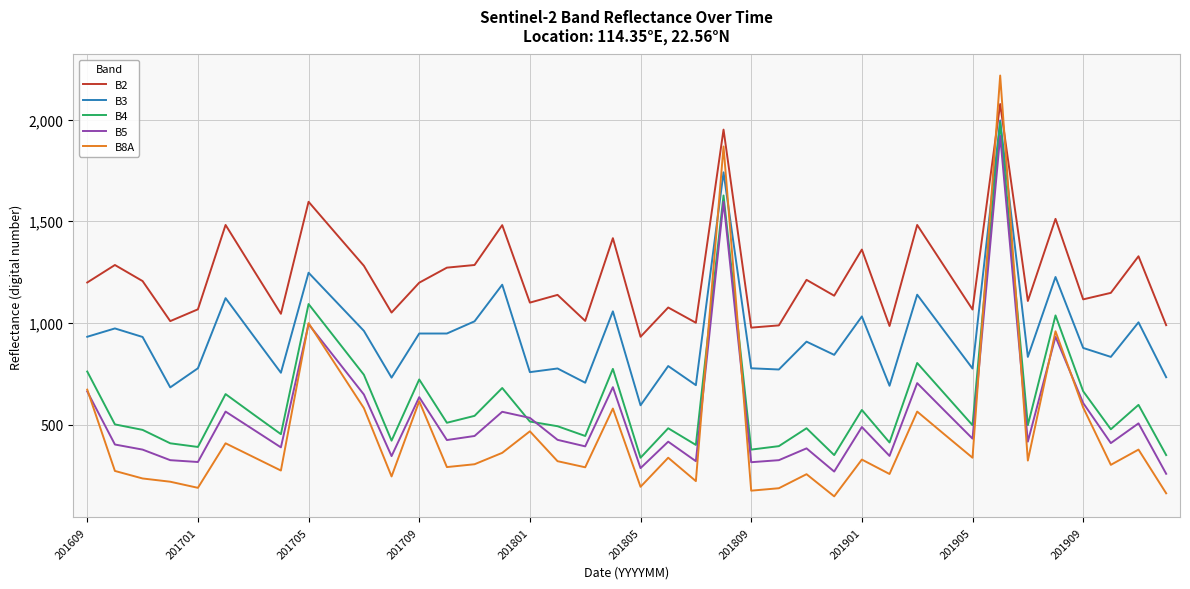

Which series has the largest total across all categories?

B2